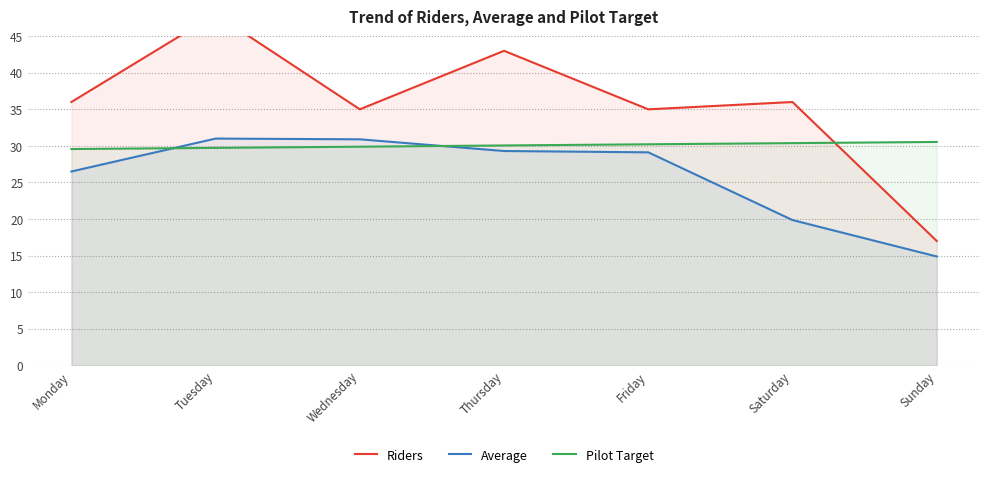

Which has a higher value, Tuesday or Monday?

Tuesday